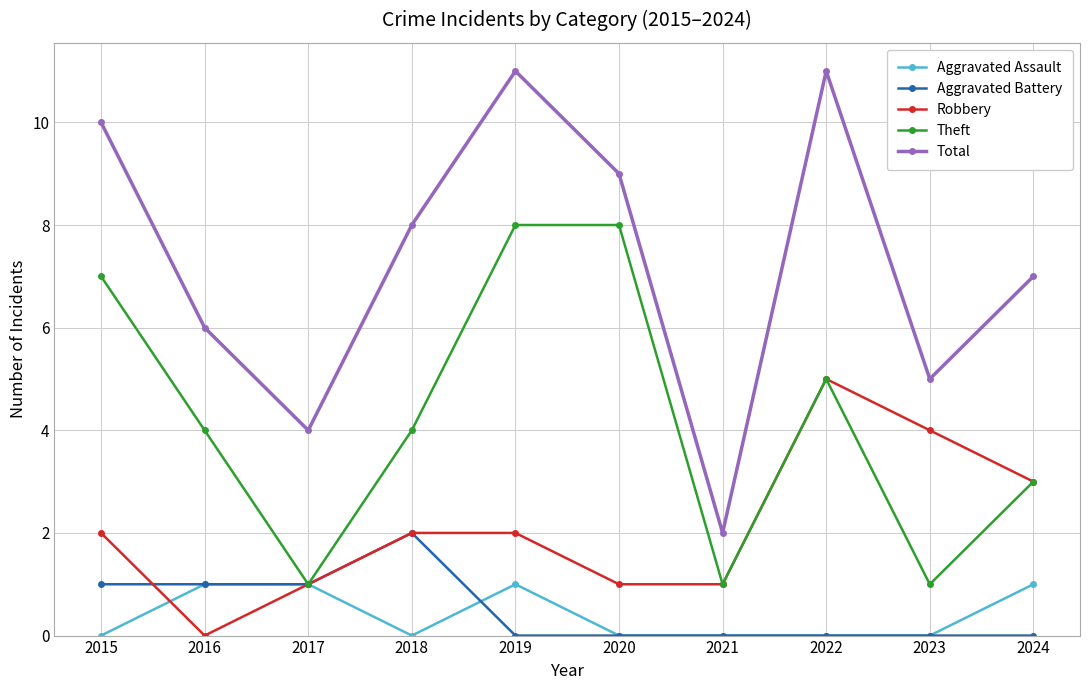

Where is the first local minimum for Total?

2017